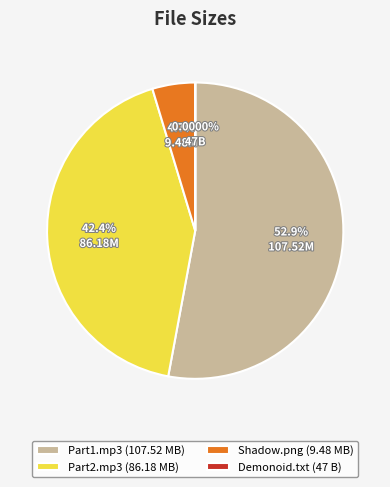

Does any single category account for the majority?

Yes